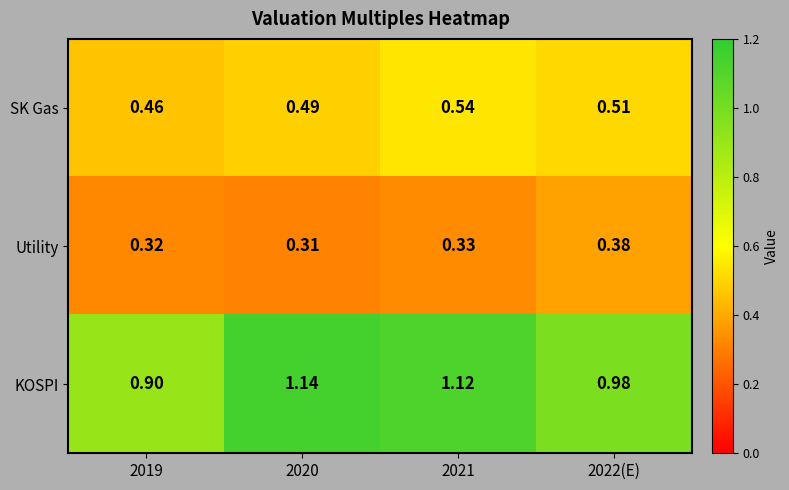

Rank the series by their average value, from highest to lowest.

KOSPI, SK Gas, Utility